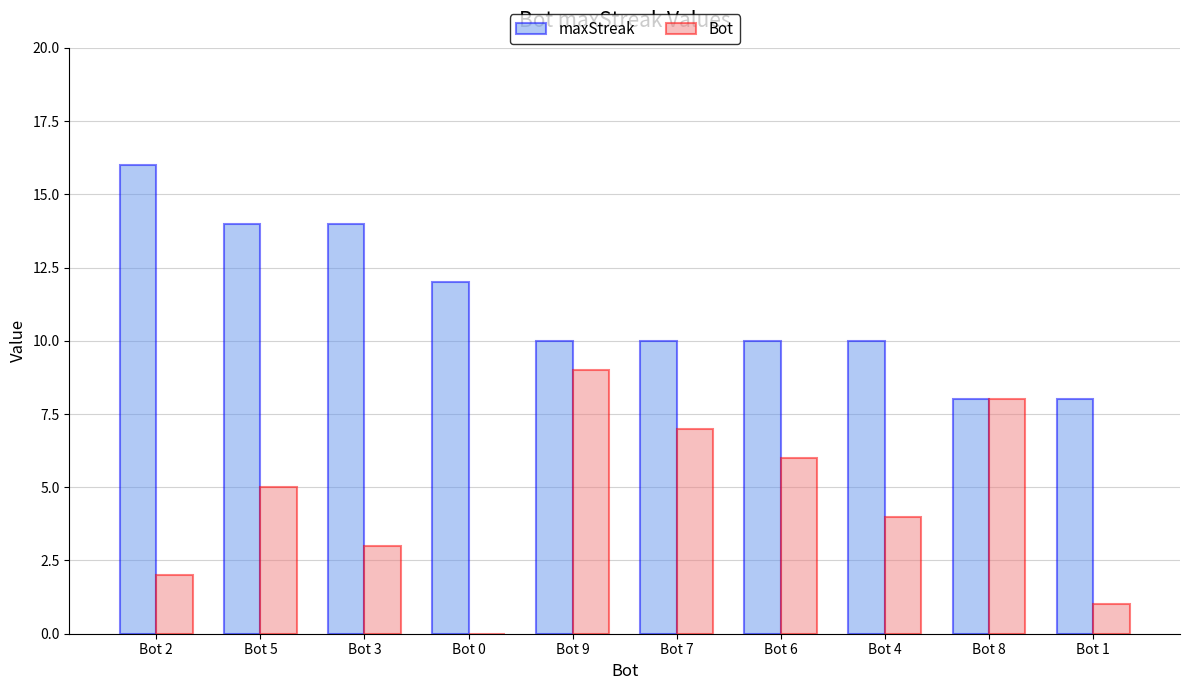

Reading right to left, transcribe all the data shown in this chart.

maxStreak: Bot 1=8	Bot 8=8	Bot 4=10	Bot 6=10	Bot 7=10	Bot 9=10	Bot 0=12	Bot 3=14	Bot 5=14	Bot 2=16
Bot: Bot 1=1	Bot 8=8	Bot 4=4	Bot 6=6	Bot 7=7	Bot 9=9	Bot 0=0	Bot 3=3	Bot 5=5	Bot 2=2